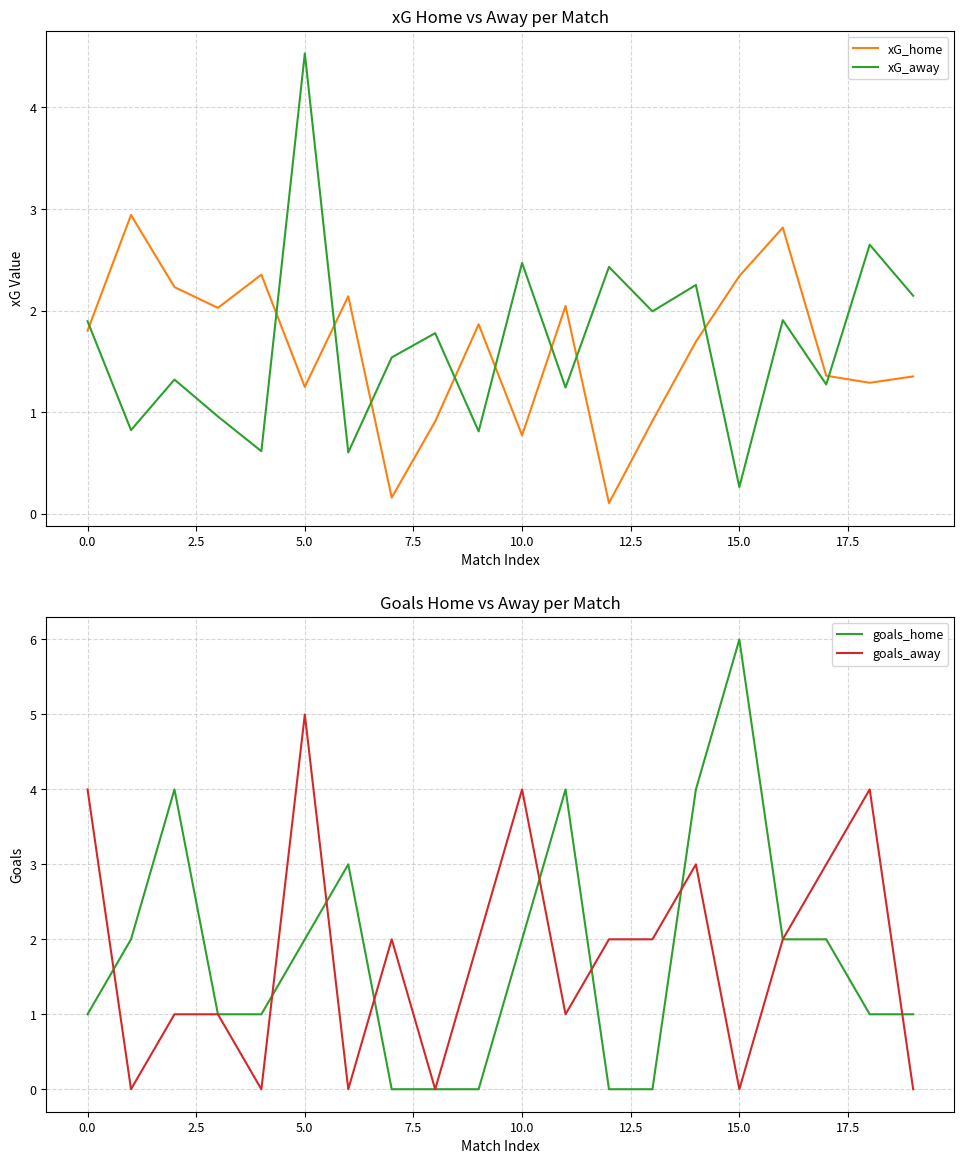

What is the approximate value of xG_home at 17?

1.4